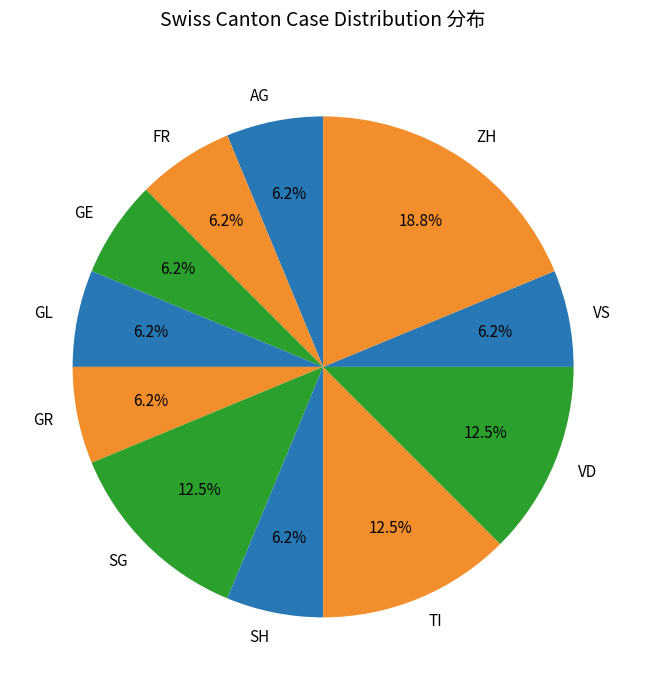

To the nearest percent, what portion does SH represent?

6%